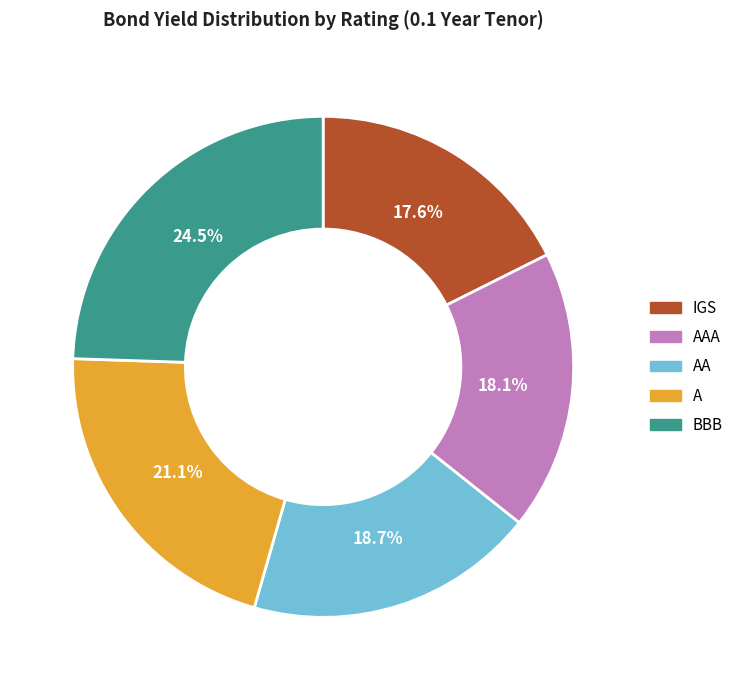

How many slices are in this pie chart?

5